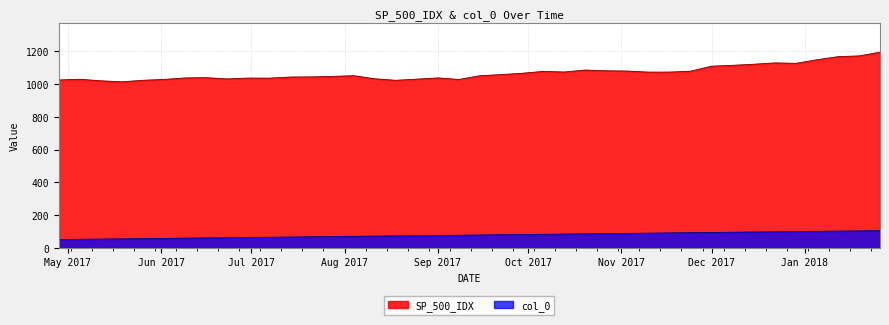

True or false: SP_500_IDX and col_0 cross at least once.

False